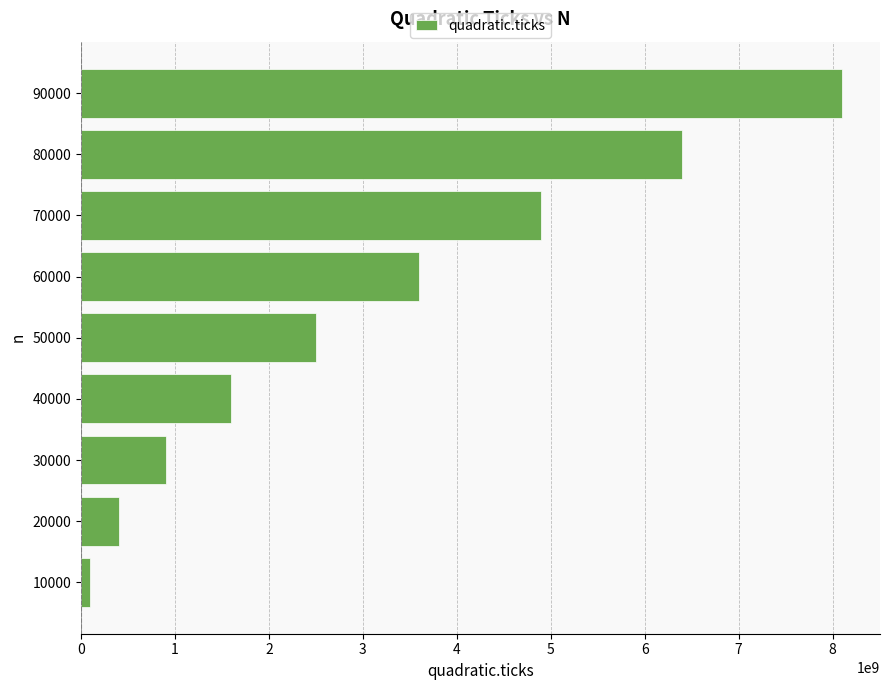

What is the approximate value at 20000?

400000000